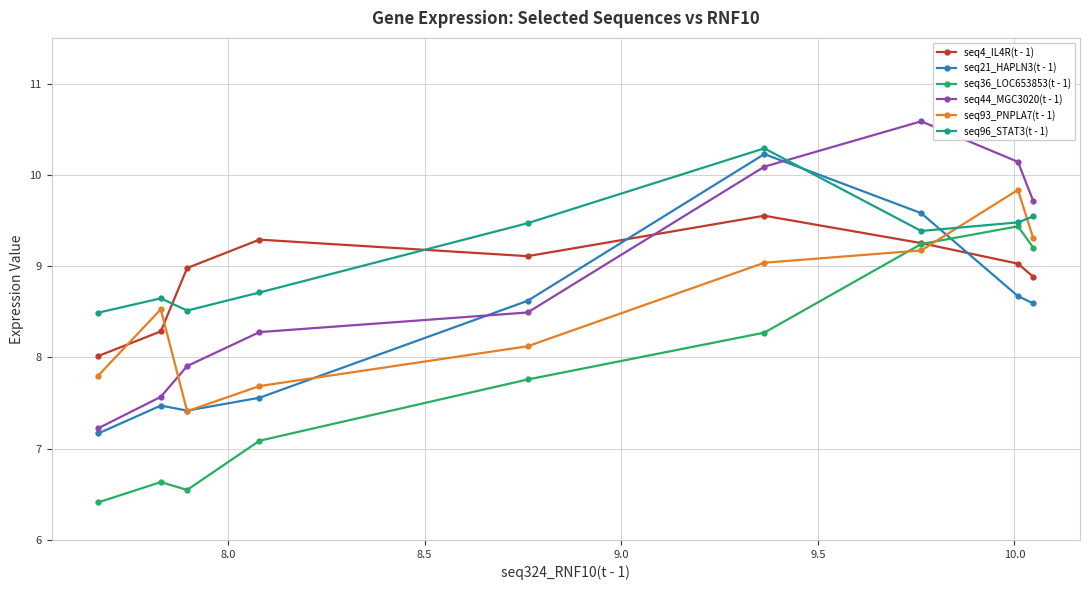

True or false: seq21_HAPLN3(t - 1) has more than 2 points higher than both neighbors.

False